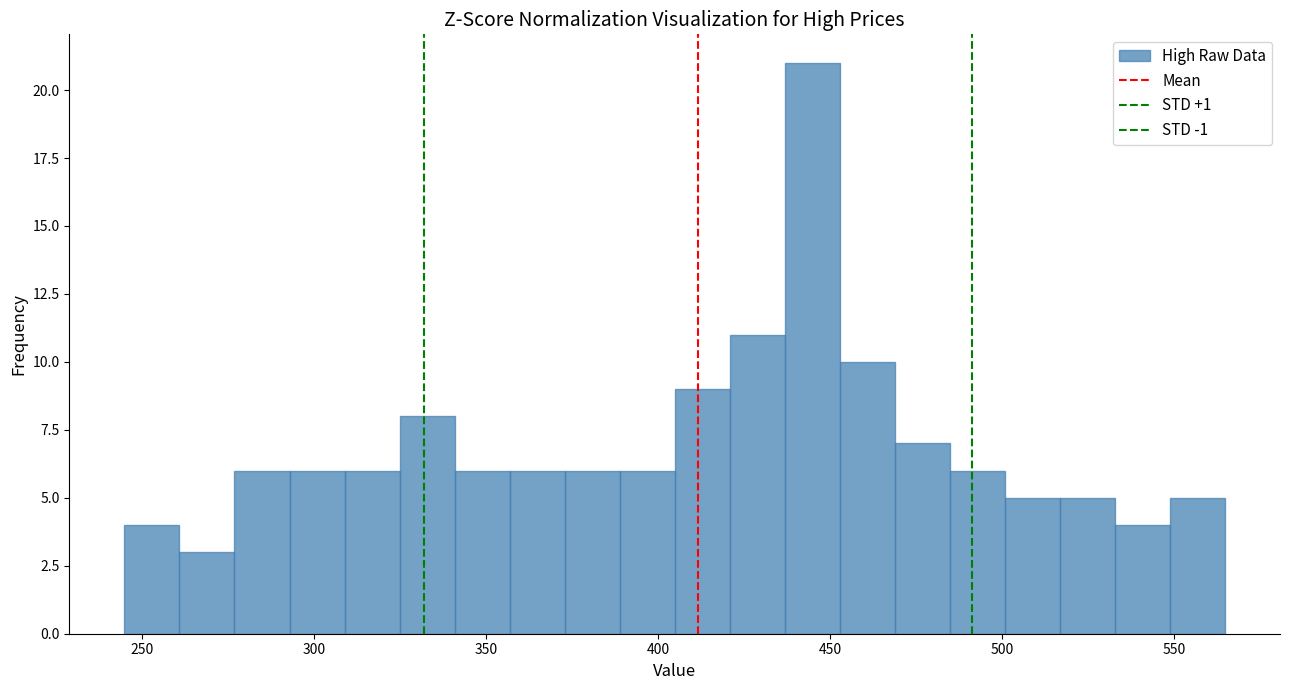

Read against the x-axis, roughly where is the centre of the tallest bar?

445